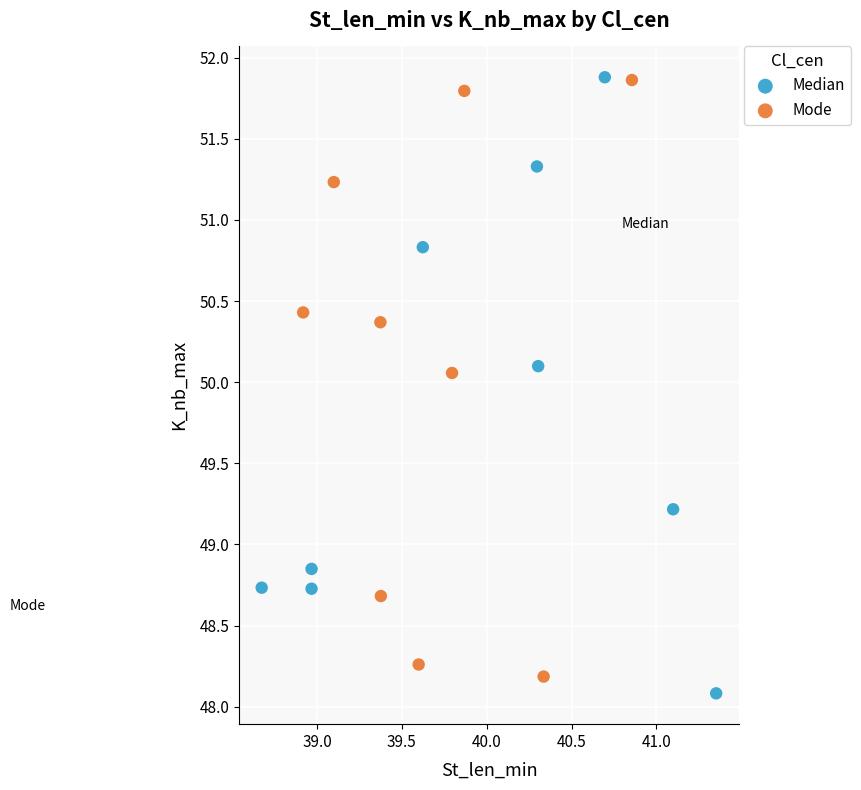

What are all the series names shown in the legend?

Median, Mode